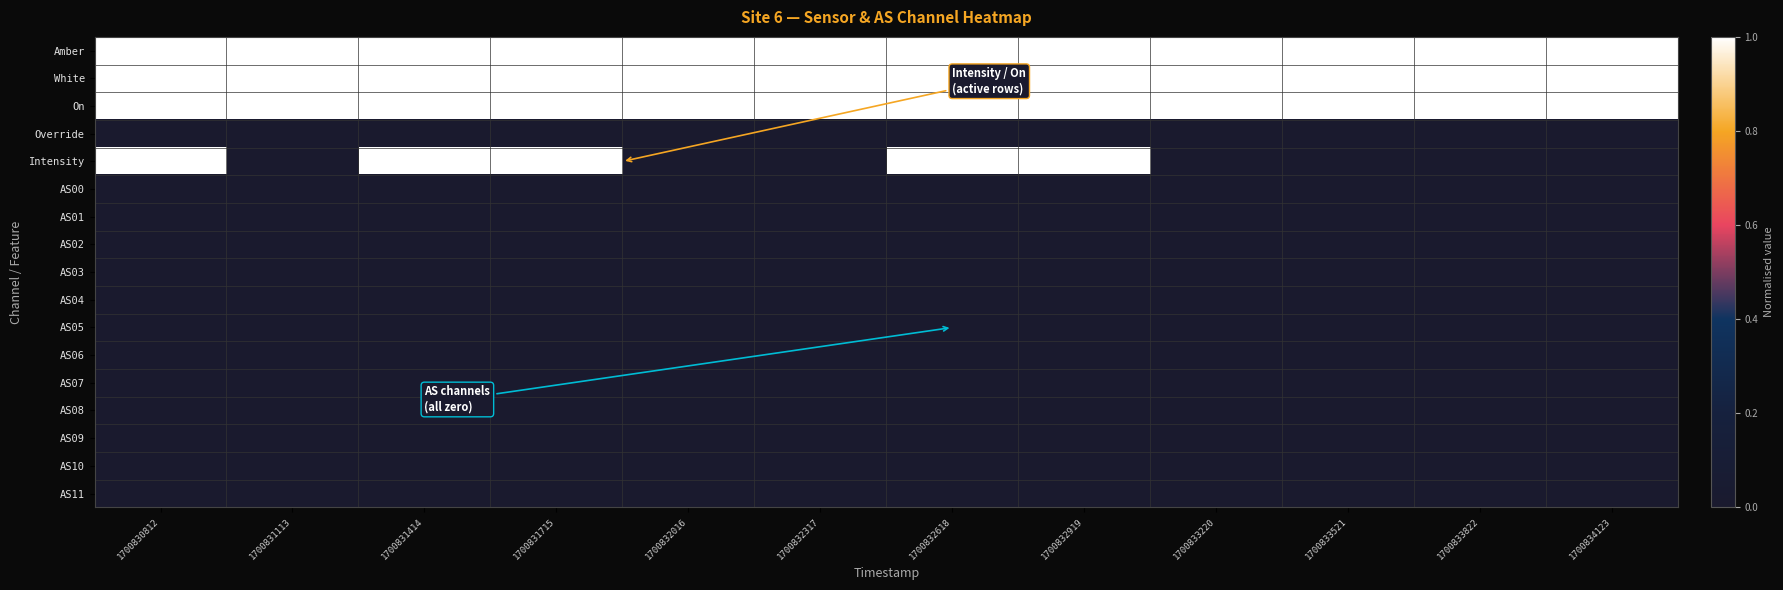

What is the difference between the highest and lowest values at 1700832919?

1